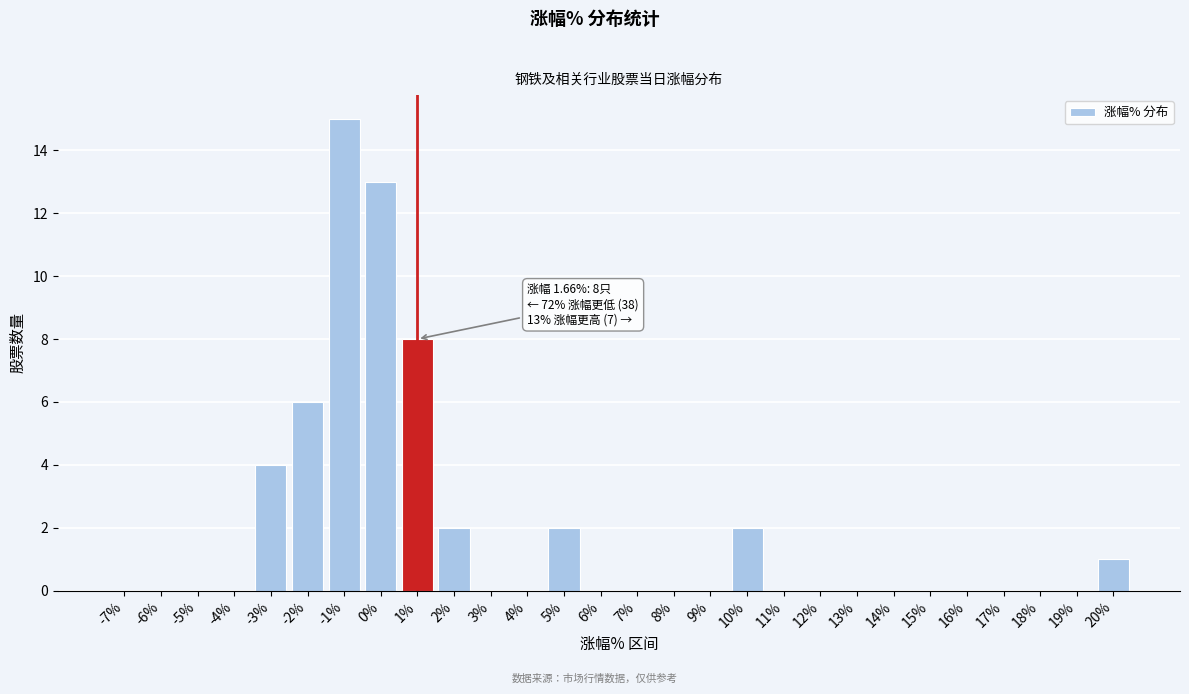

Reading left to right, what are all the values shown in this chart?

-7%=0	-6%=0	-5%=0	-4%=0	-3%=4	-2%=6	-1%=15	0%=13	1%=8	2%=2	3%=0	4%=0	5%=2	6%=0	7%=0	8%=0	9%=0	10%=2	11%=0	12%=0	13%=0	14%=0	15%=0	16%=0	17%=0	18%=0	19%=0	20%=1